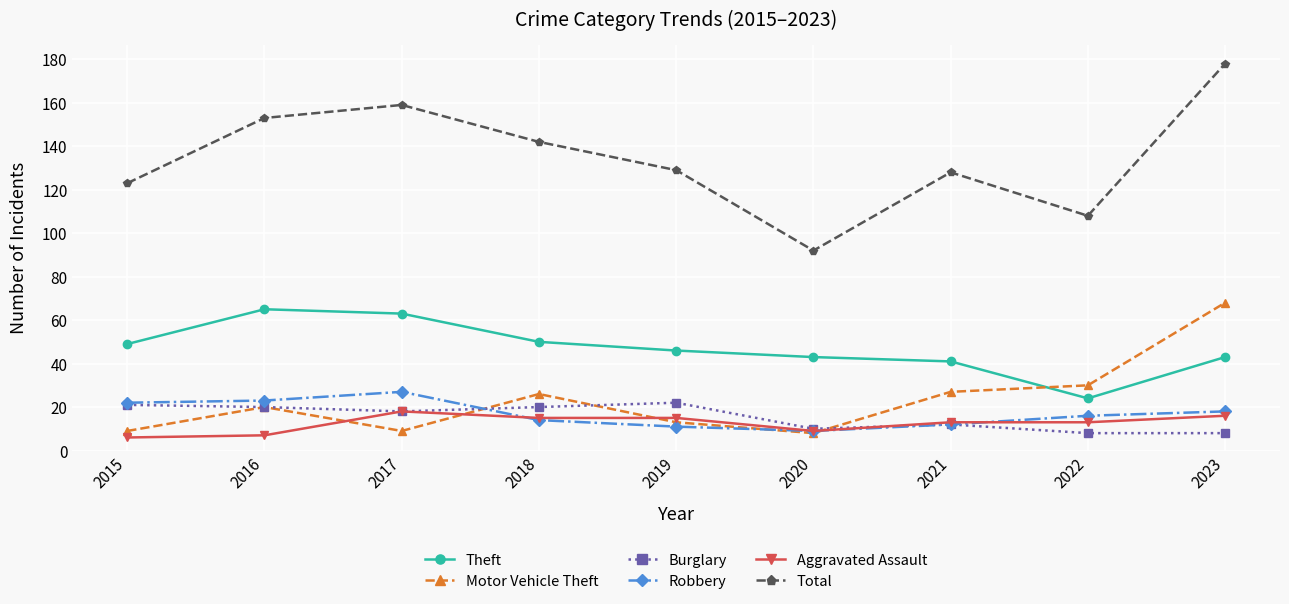

Which series has the widest spread of values?

Total